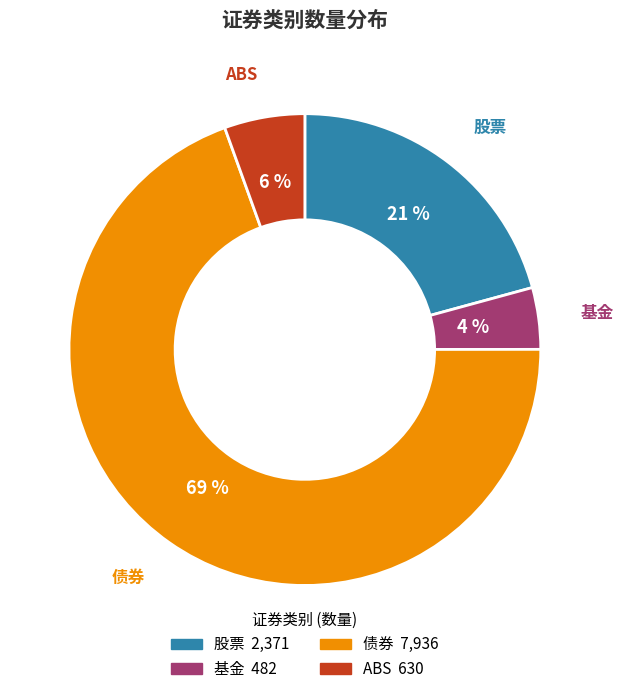

Rank the categories by value from highest to lowest.

债券, 股票, ABS, 基金